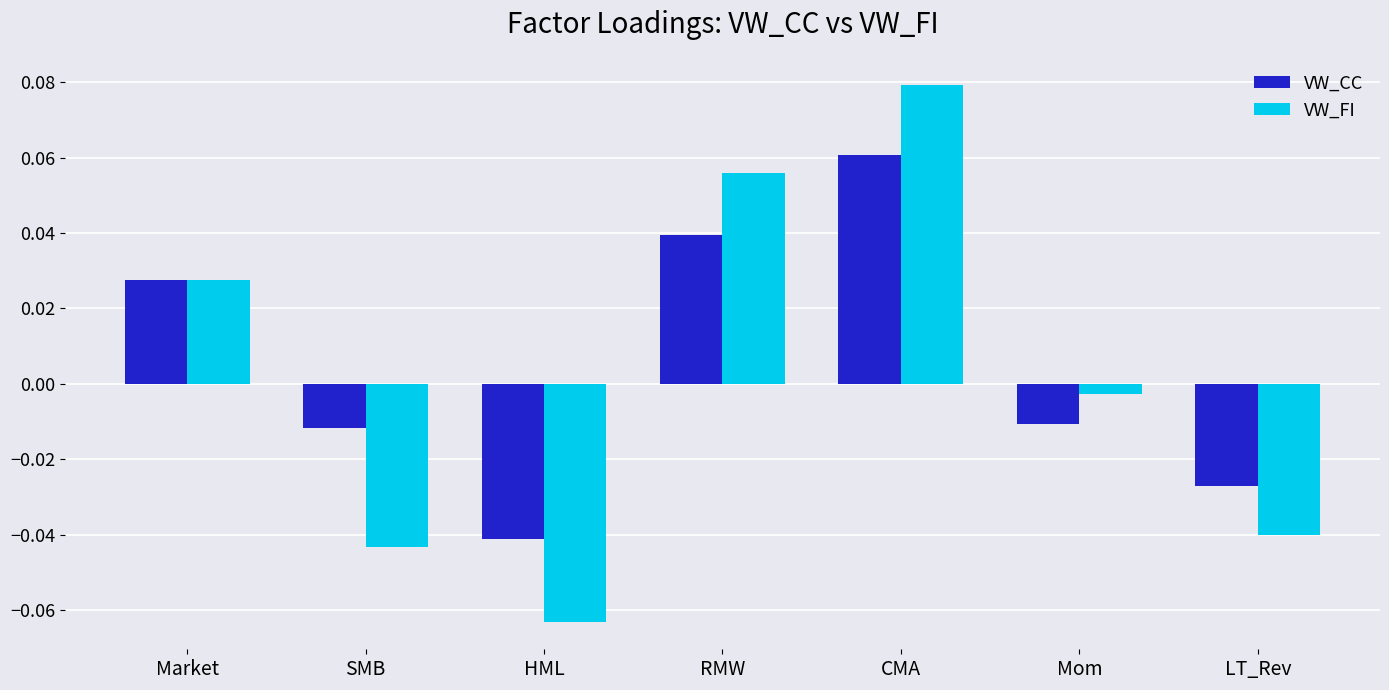

Which category has the highest value in the VW_CC series?

CMA